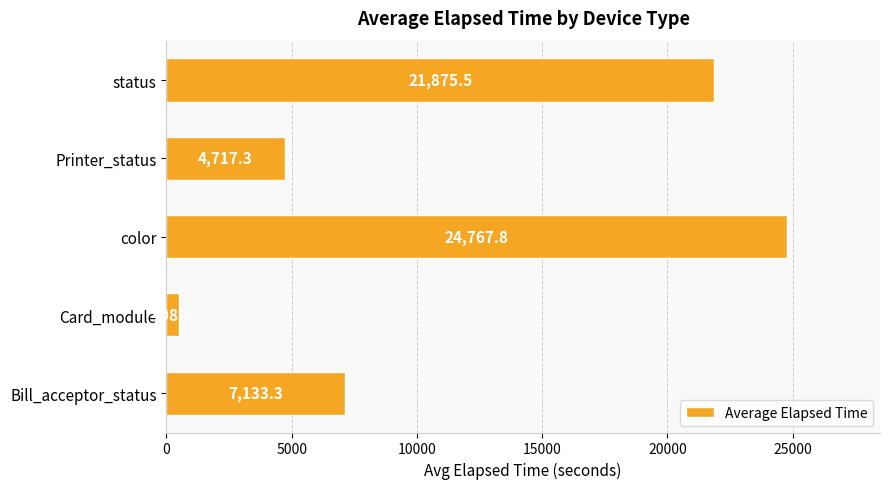

Reading top to bottom, transcribe all the data shown in this chart.

status=21875.5	Printer_status=4717.3	color=24767.8	Card_module=498.6	Bill_acceptor_status=7133.3